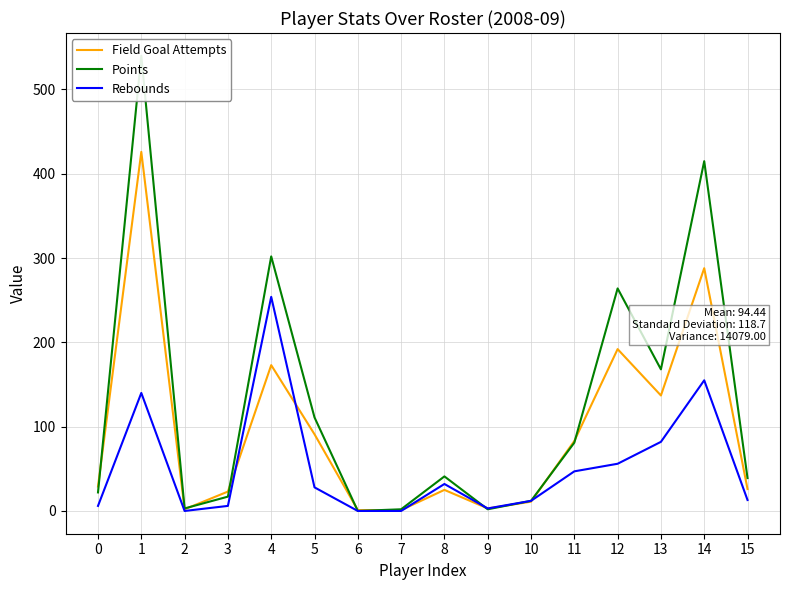

Is the value of Points at 7 greater than the value of Rebounds at 2?

Yes